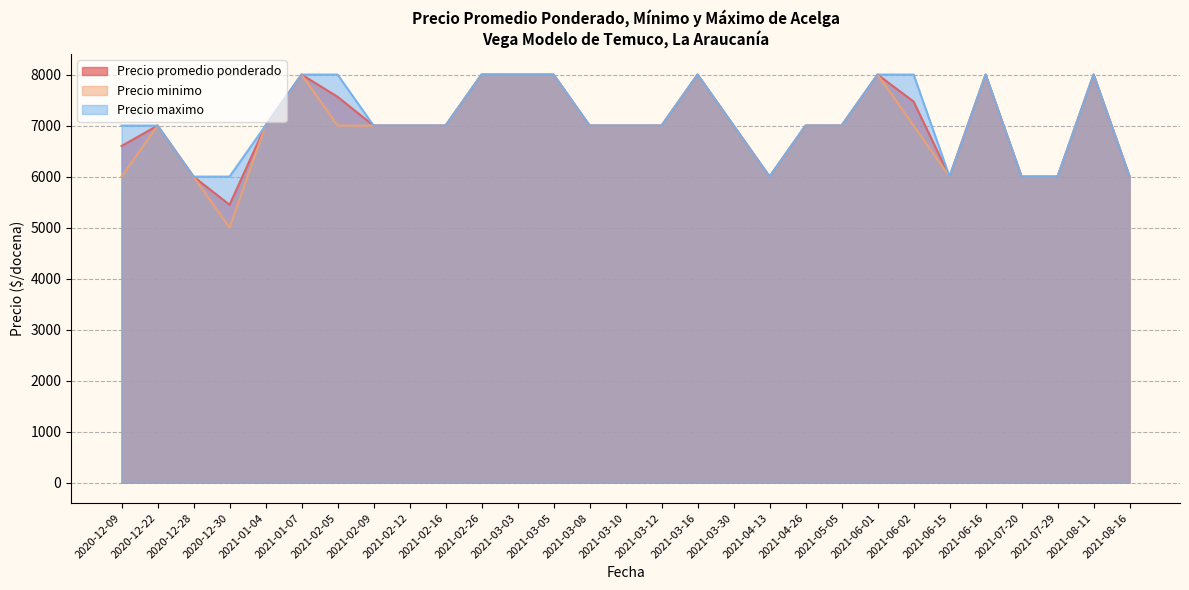

True or false: Precio minimo and Precio maximo intersect in this chart.

False